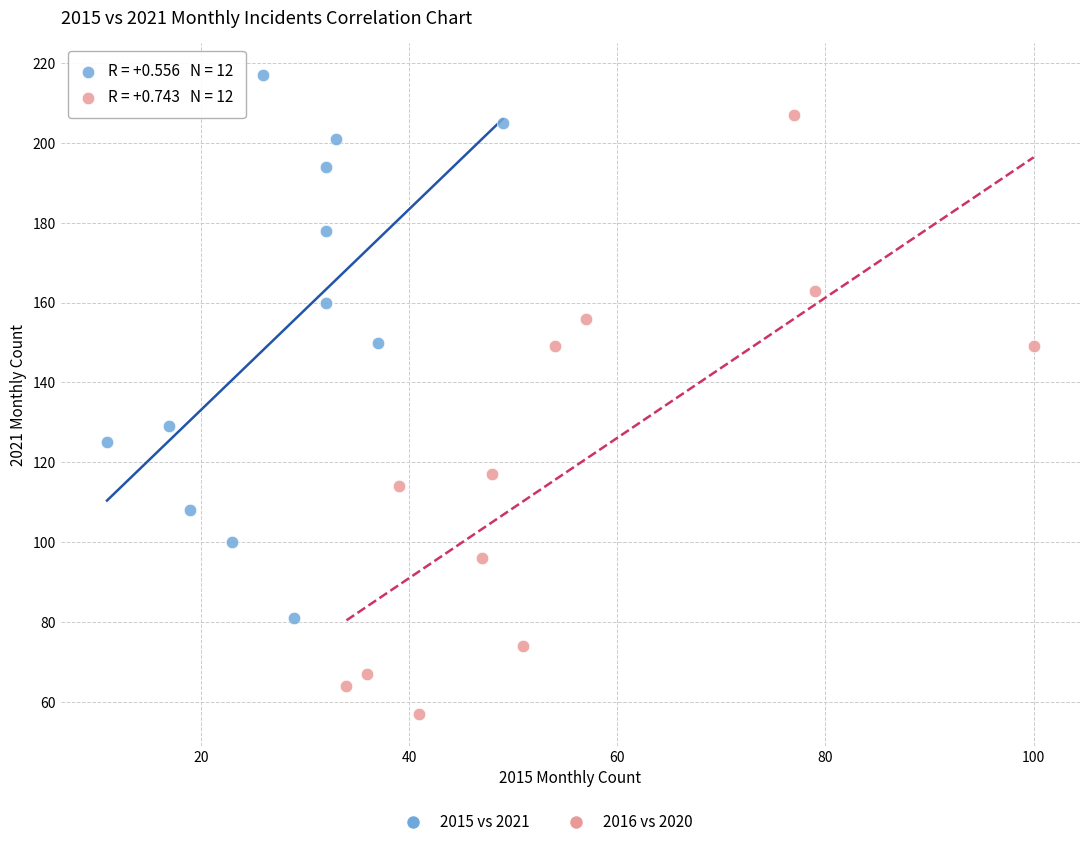

Which series contains the highest Y value?

2015 vs 2021